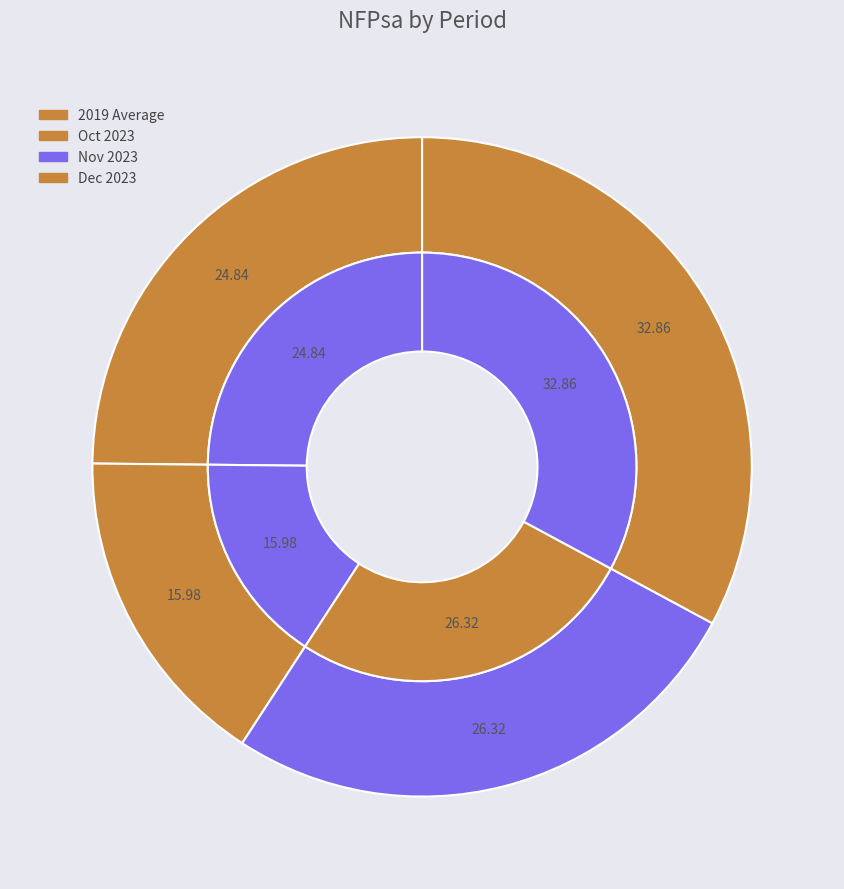

How many slices are in this pie chart?

4